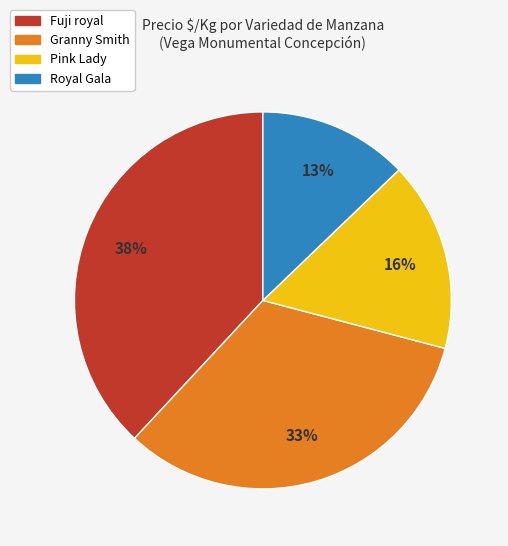

To the nearest percent, what is the difference between the largest and smallest slice percentages?

25%